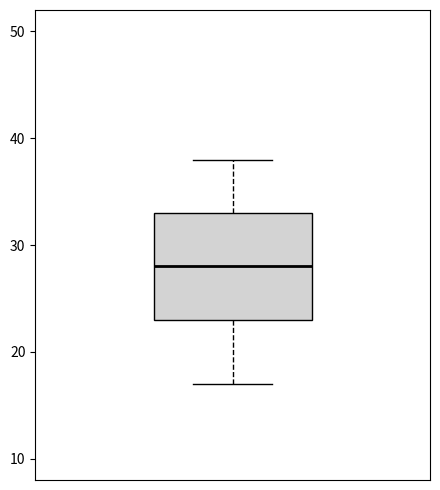

Transcribe this box plot: give where the median line is, the range the box spans, and where the two whiskers end, as read against the y-axis. The values are not printed on the chart, so give them approximately, as read against the axis.

median 28, box 23 to 33, whiskers 17 to 38